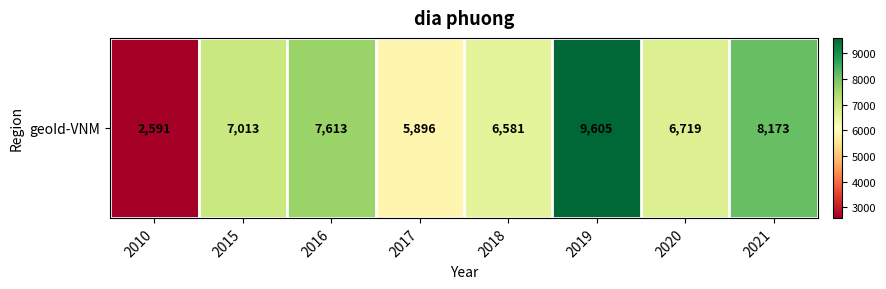

Reading left to right, what are all the values shown in this chart?

2010=2591	2015=7013	2016=7613	2017=5896	2018=6581	2019=9605	2020=6719	2021=8173